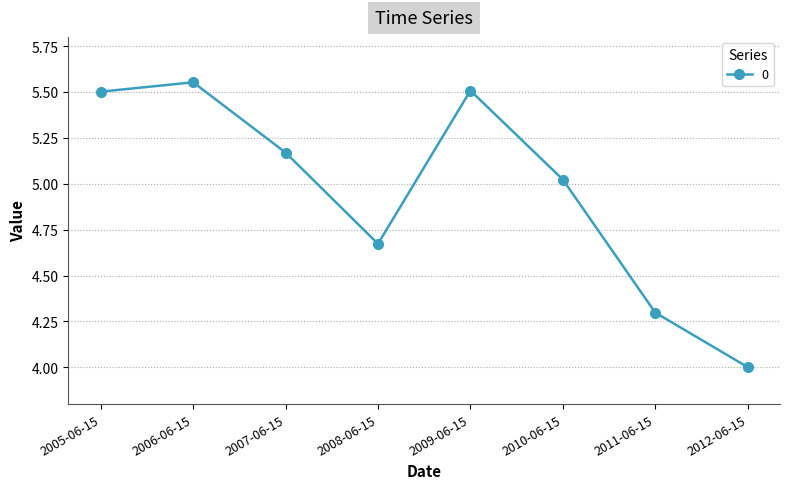

At which label is the value closest to 4?

2012-06-15